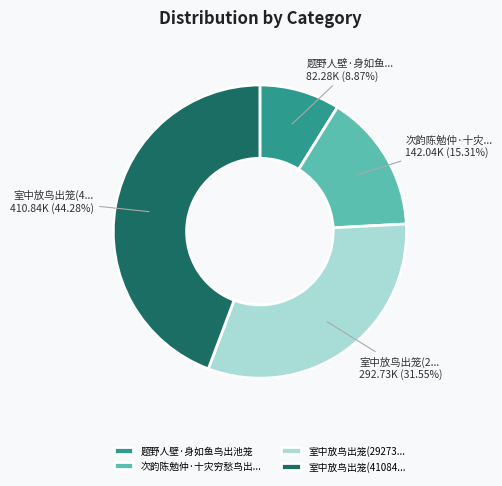

Which category has the smallest portion of the pie?

题野人壁·身如鱼鸟出池笼